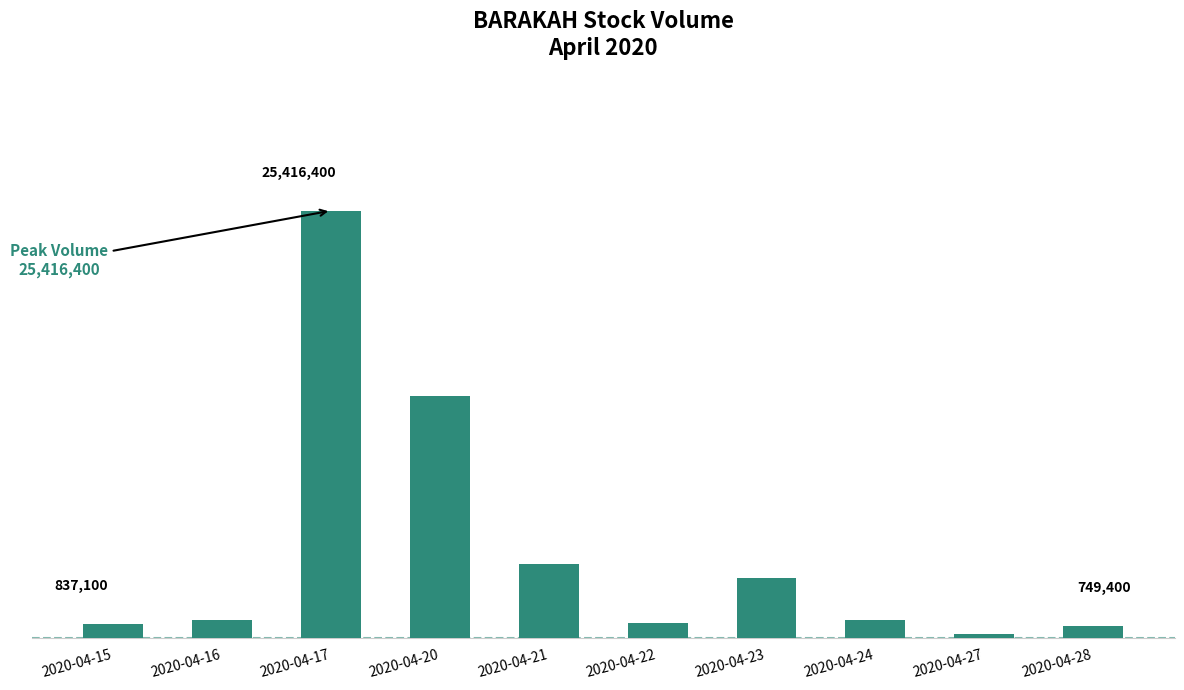

Is it true that the value at 2020-04-27 is 77871?

False